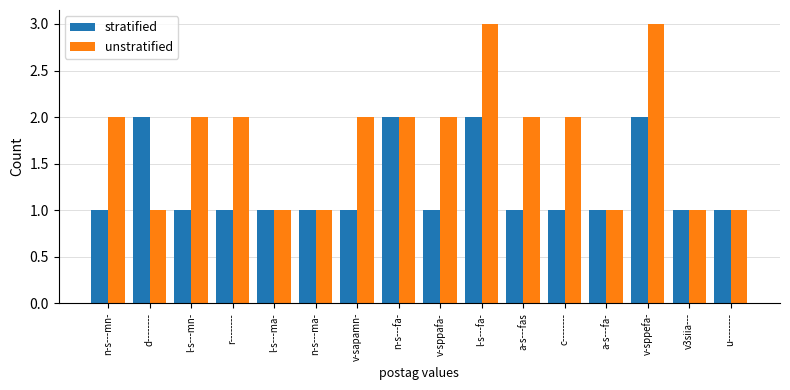

What is the total value across all series at d--------?

3